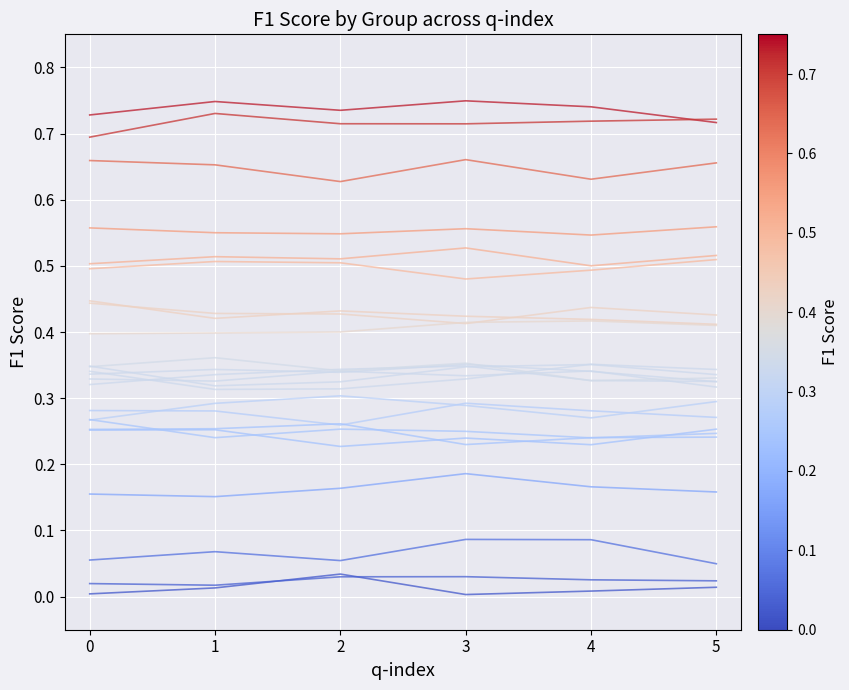

At which category is the sum across all series the highest?

3